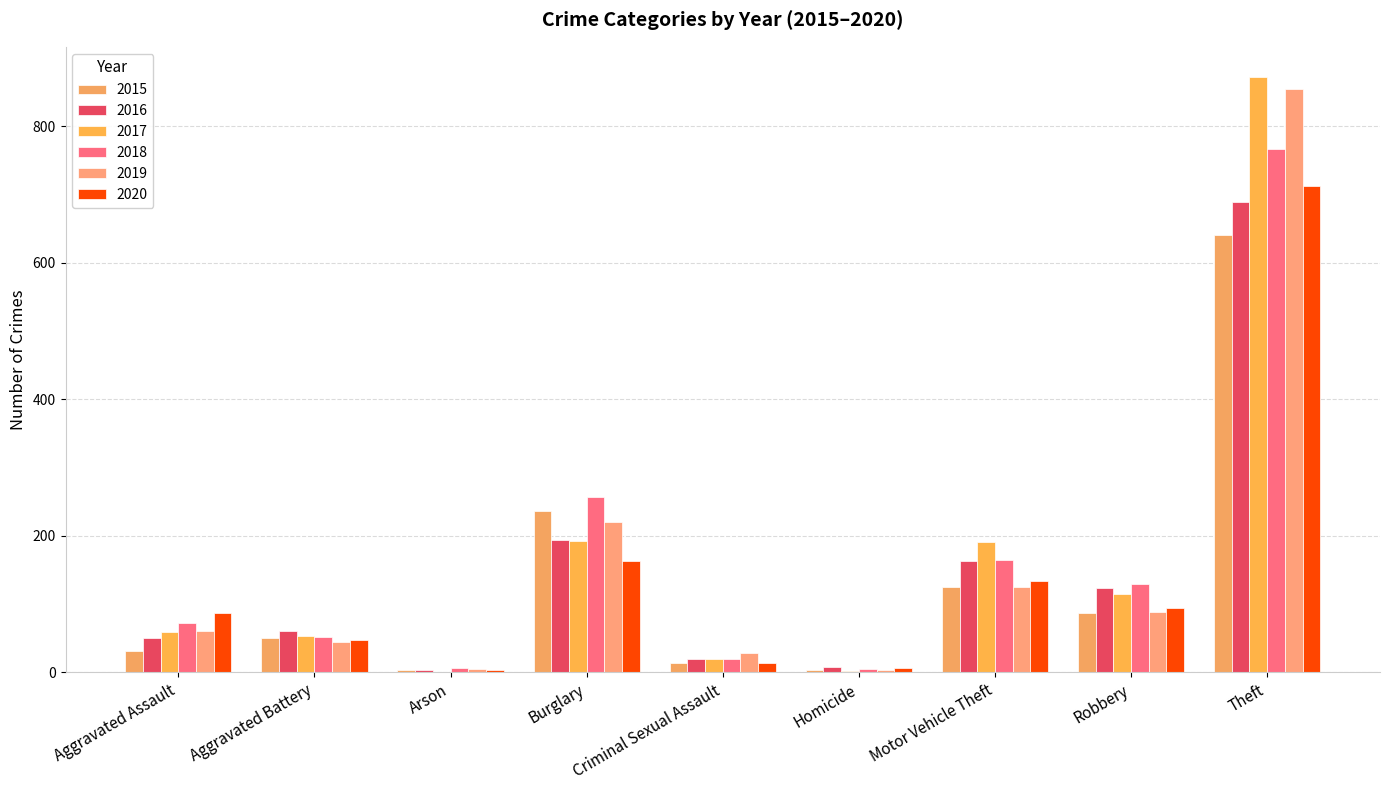

Is the value of 2020 at Aggravated Battery greater than the value of 2017 at Theft?

No